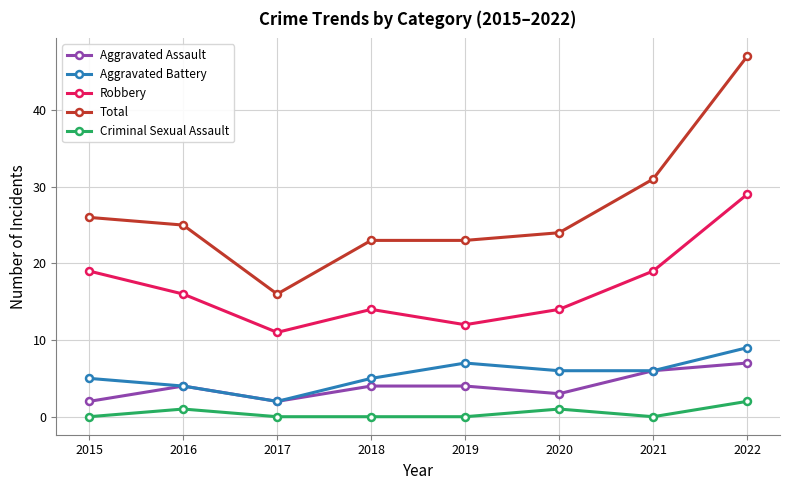

How many lines are shown in the chart?

5